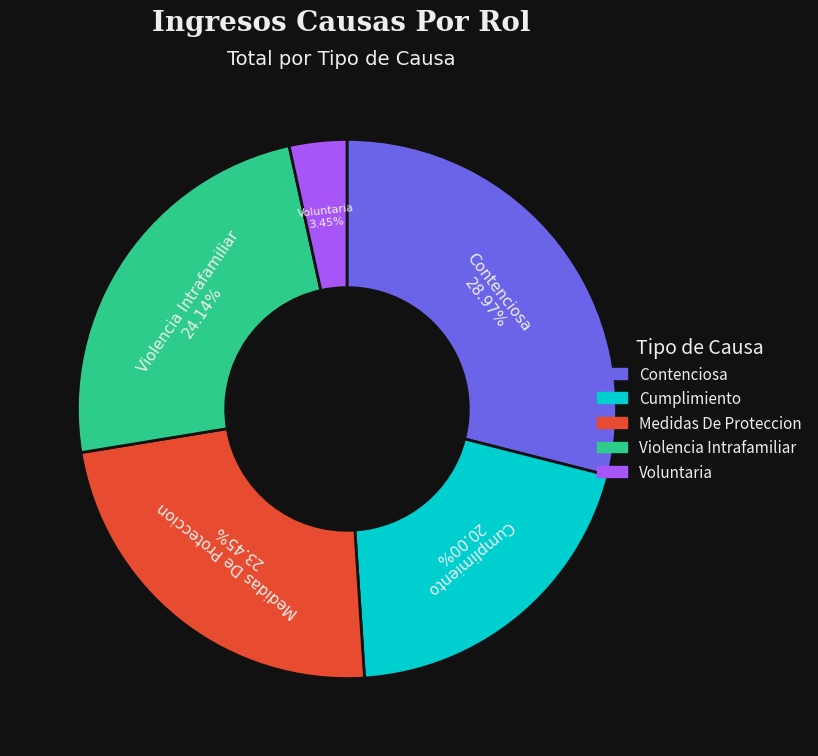

Which category has the smallest portion of the pie?

Voluntaria